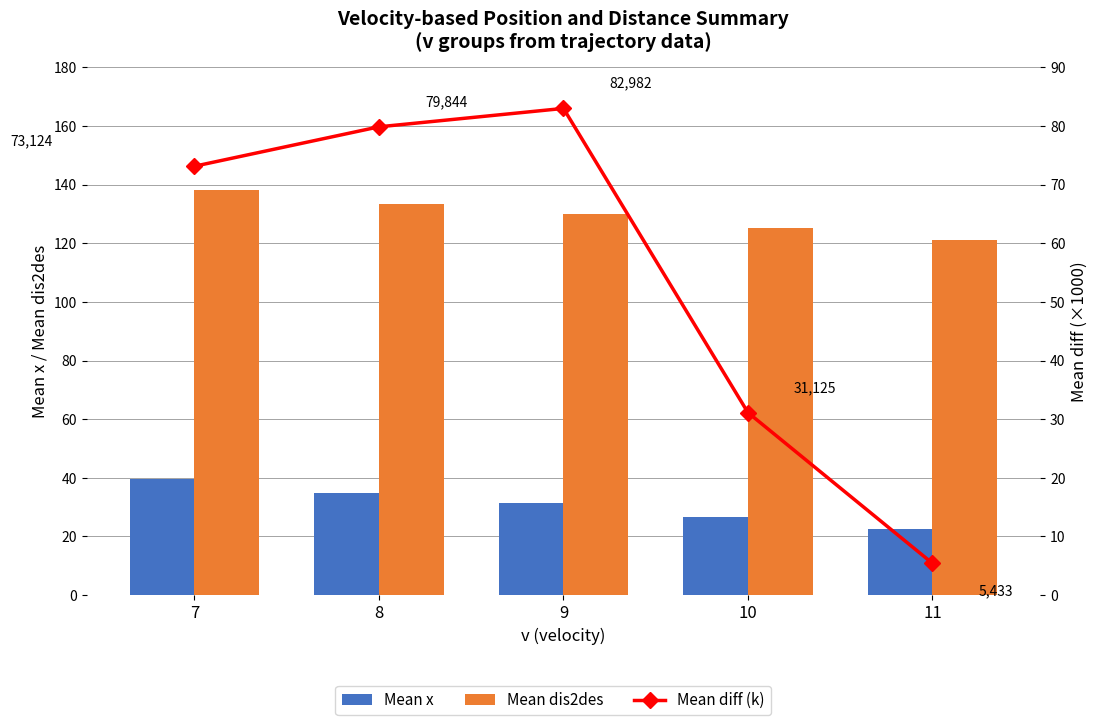

What is the difference between the Mean dis2des values at 7 and 9?

8.1